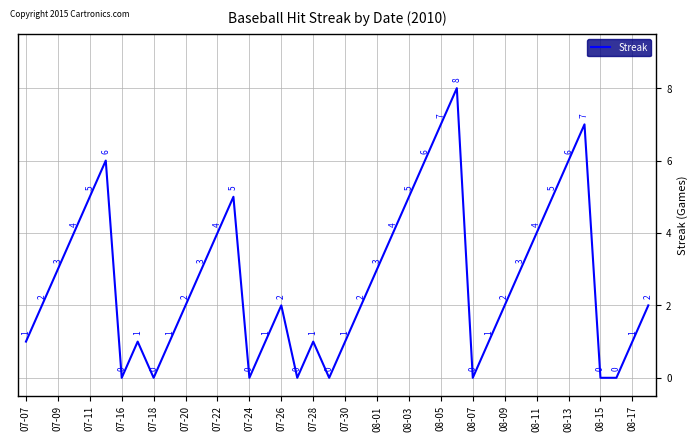

What is the maximum value shown in the chart?

8